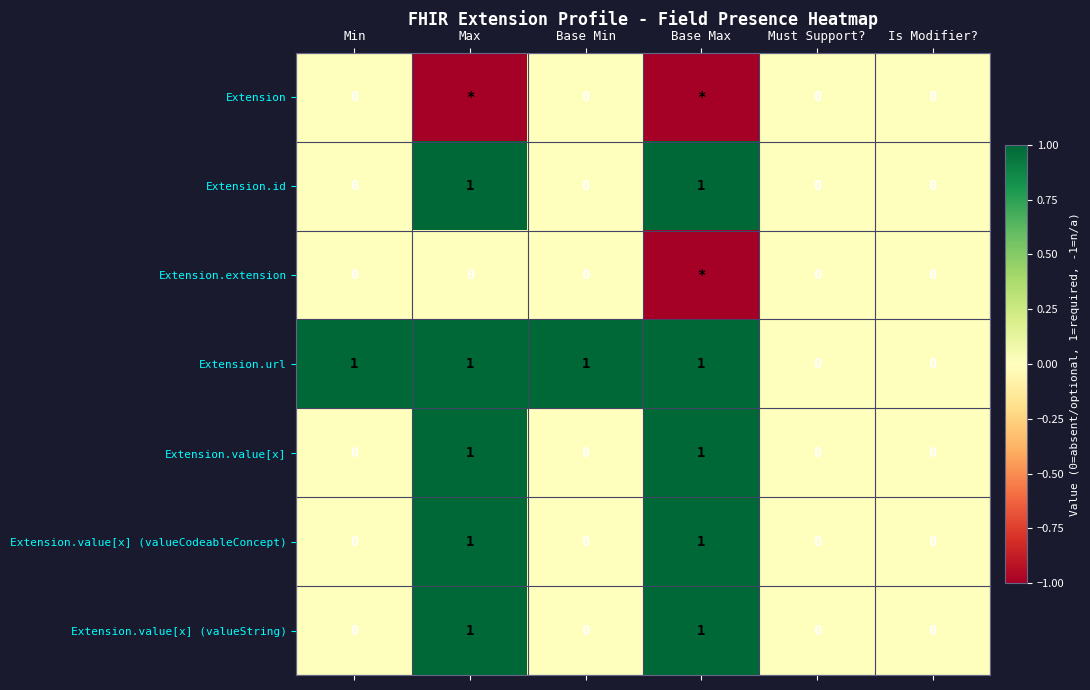

At which category is the sum across all series the highest?

Max